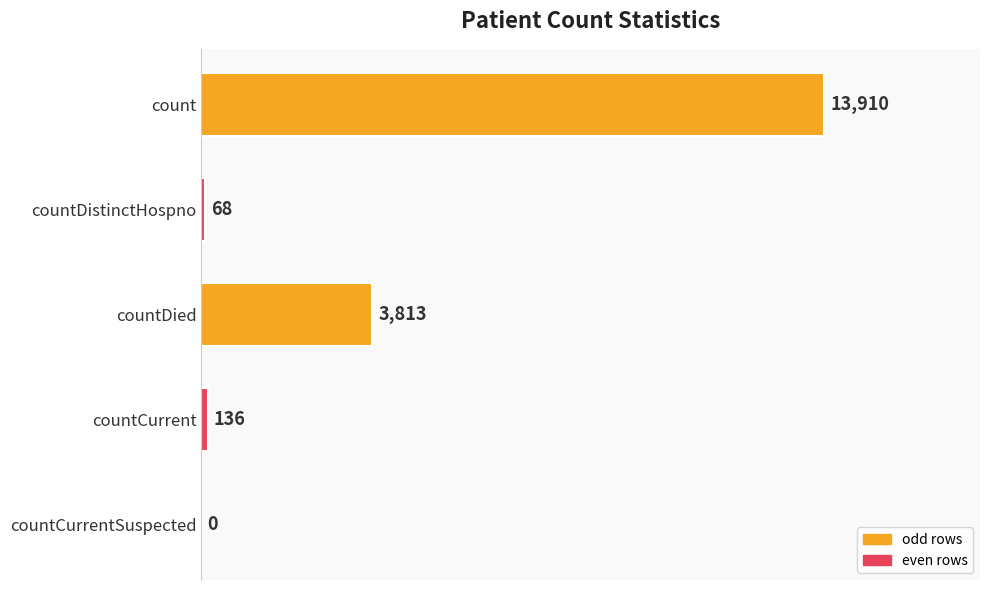

How many series are shown in this chart?

1